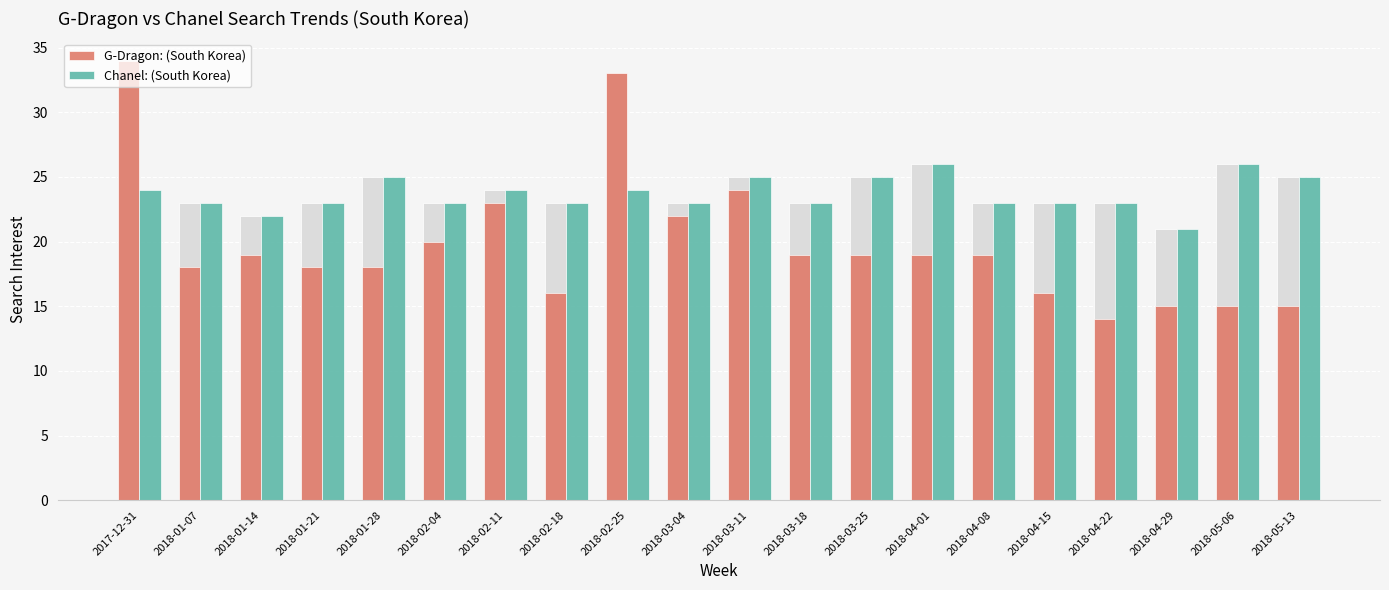

How many bars are there in each group?

2